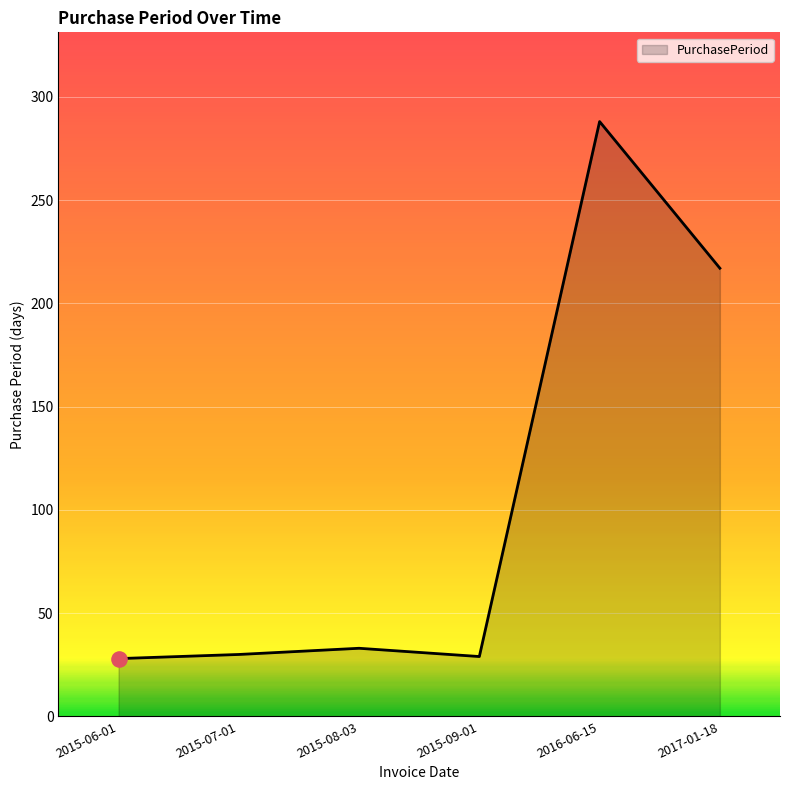

What is the change in value from 2015-07-01 to 2015-08-03?

+3